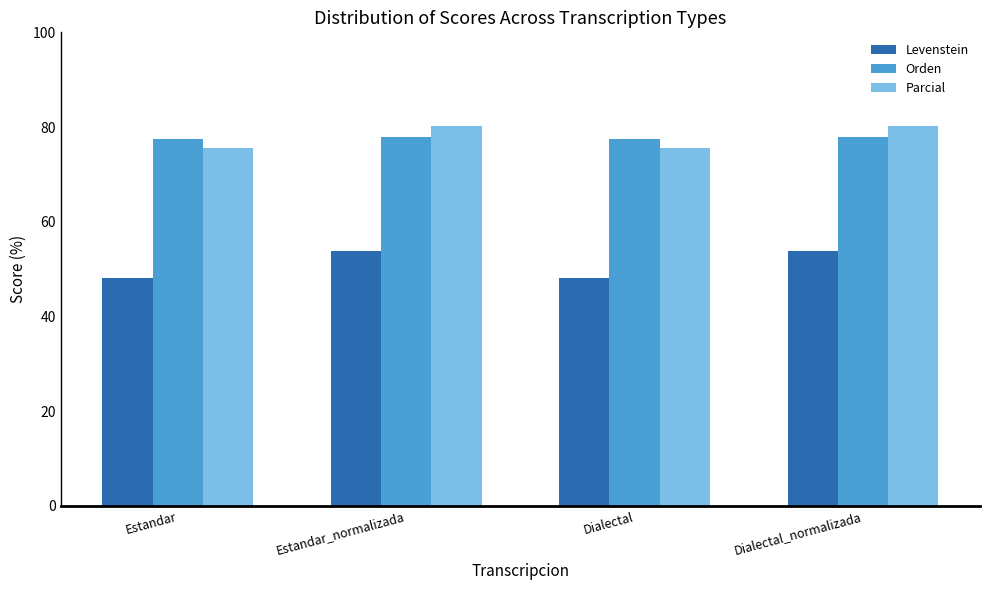

Reading right to left, list all the values displayed in this chart.

Levenstein: Dialectal_normalizada=53.8	Dialectal=48.2	Estandar_normalizada=53.8	Estandar=48.2
Orden: Dialectal_normalizada=77.9	Dialectal=77.5	Estandar_normalizada=77.9	Estandar=77.5
Parcial: Dialectal_normalizada=80.1	Dialectal=75.6	Estandar_normalizada=80.1	Estandar=75.6